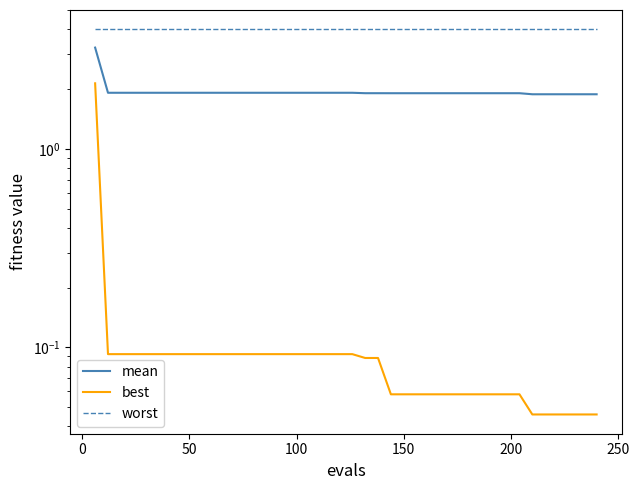

What is the value of the mean point at the 21st from the left?

1.9